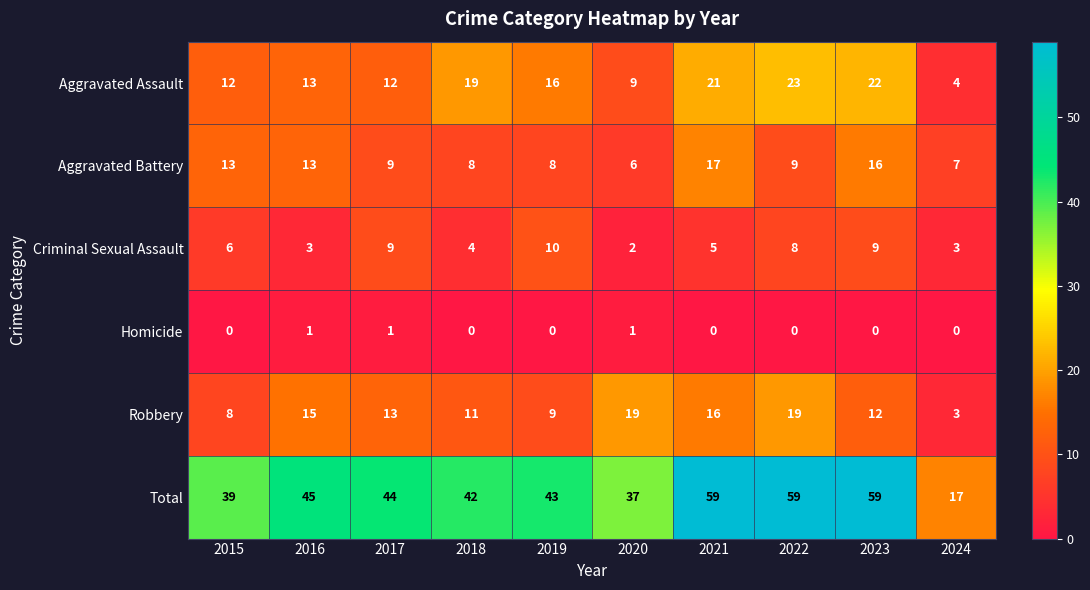

The value of Criminal Sexual Assault at 2018 is 4. True or false?

True